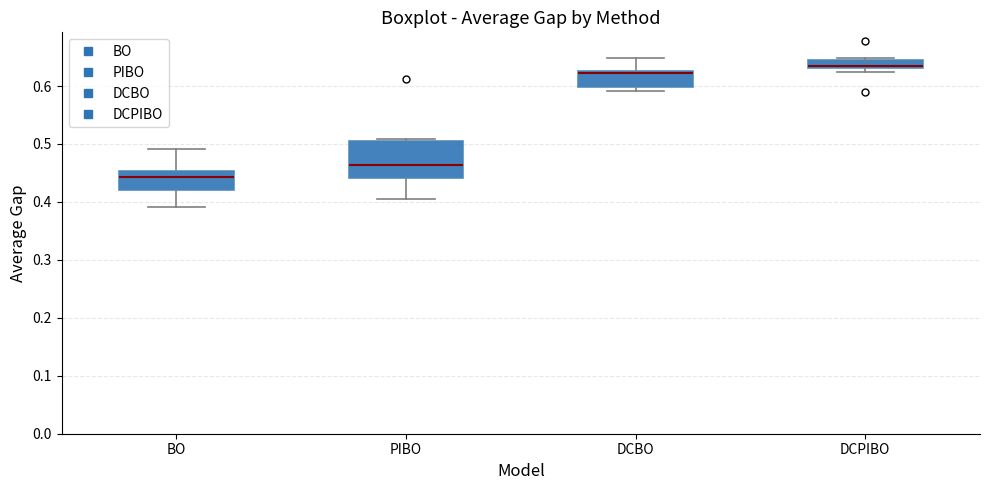

Which box has the highest median line?

DCPIBO